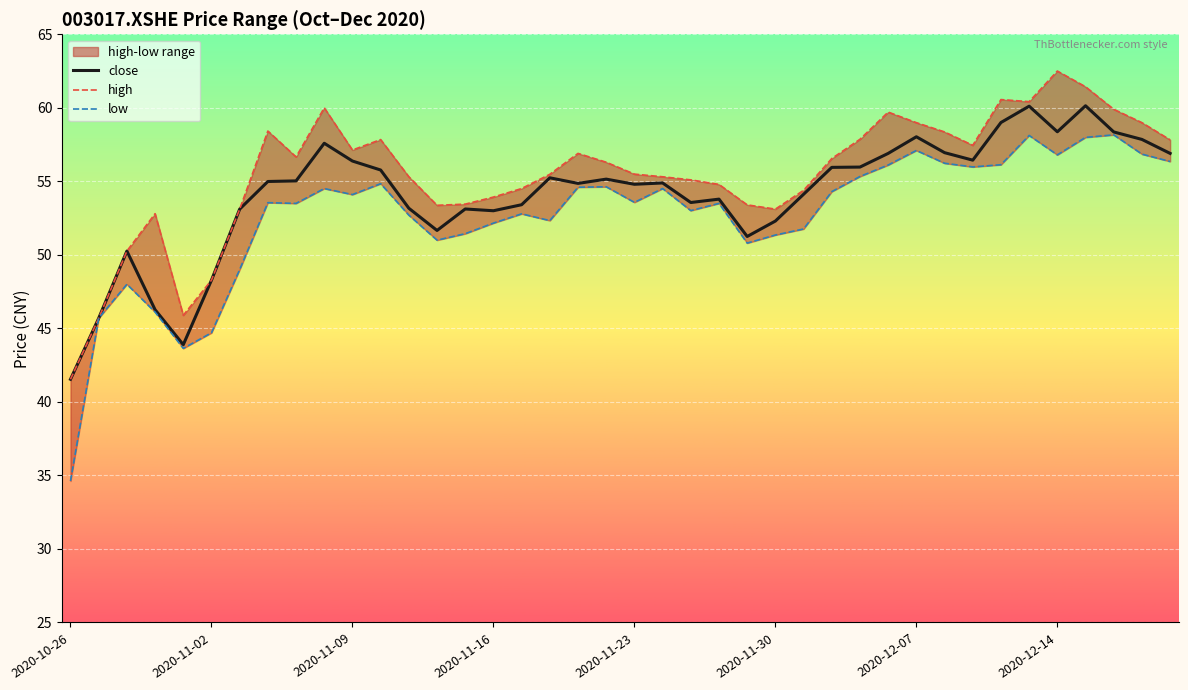

Which category has the lowest value across all series?

2020-10-26